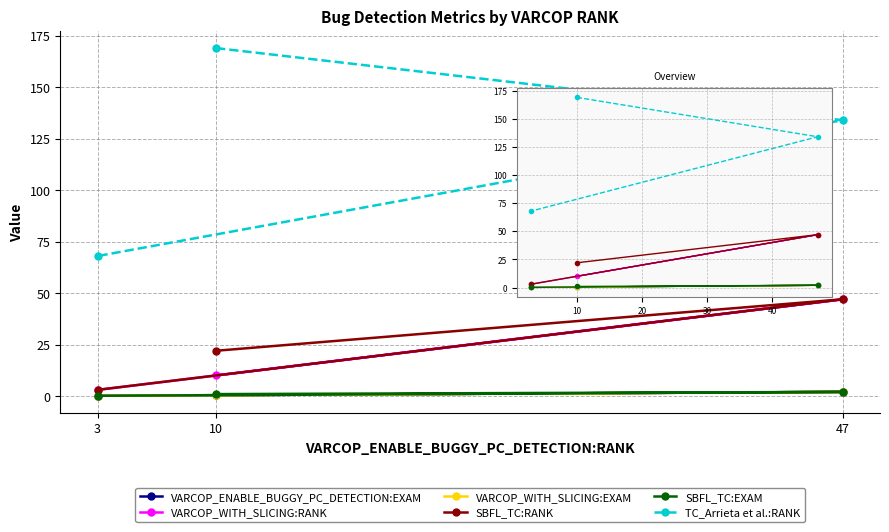

What are all the series names shown in the legend?

VARCOP_ENABLE_BUGGY_PC_DETECTION:EXAM, VARCOP_WITH_SLICING:RANK, VARCOP_WITH_SLICING:EXAM, SBFL_TC:RANK, SBFL_TC:EXAM, TC_Arrieta et al.:RANK